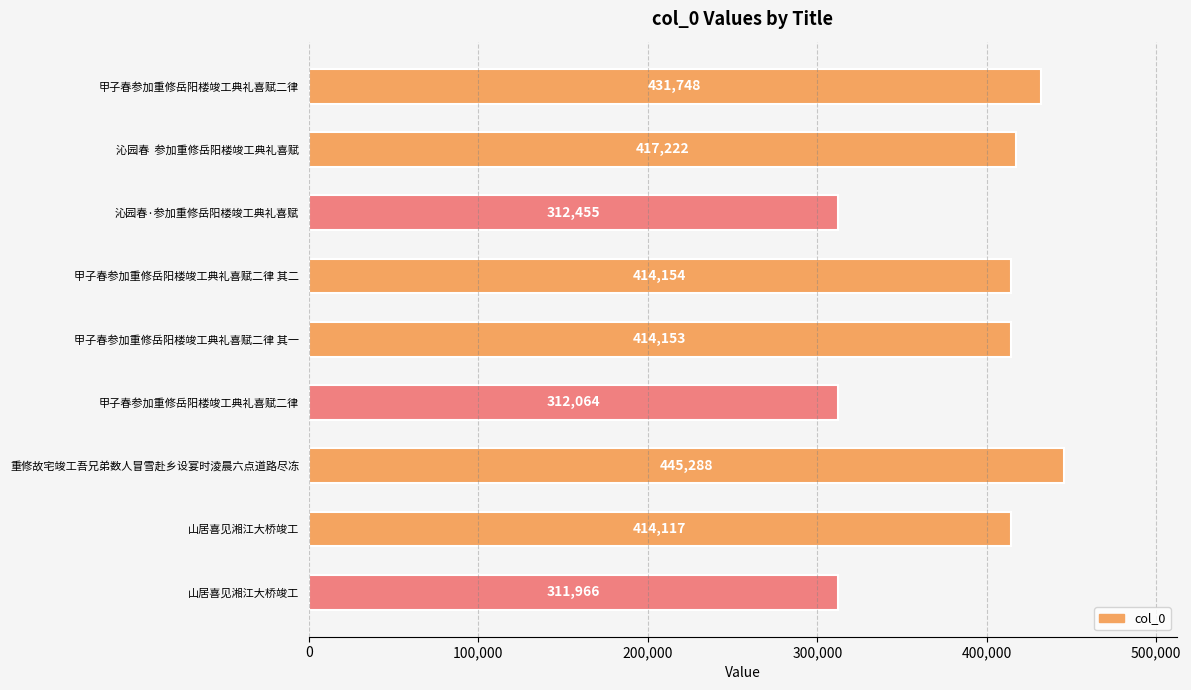

How many distinct data groups are displayed?

1